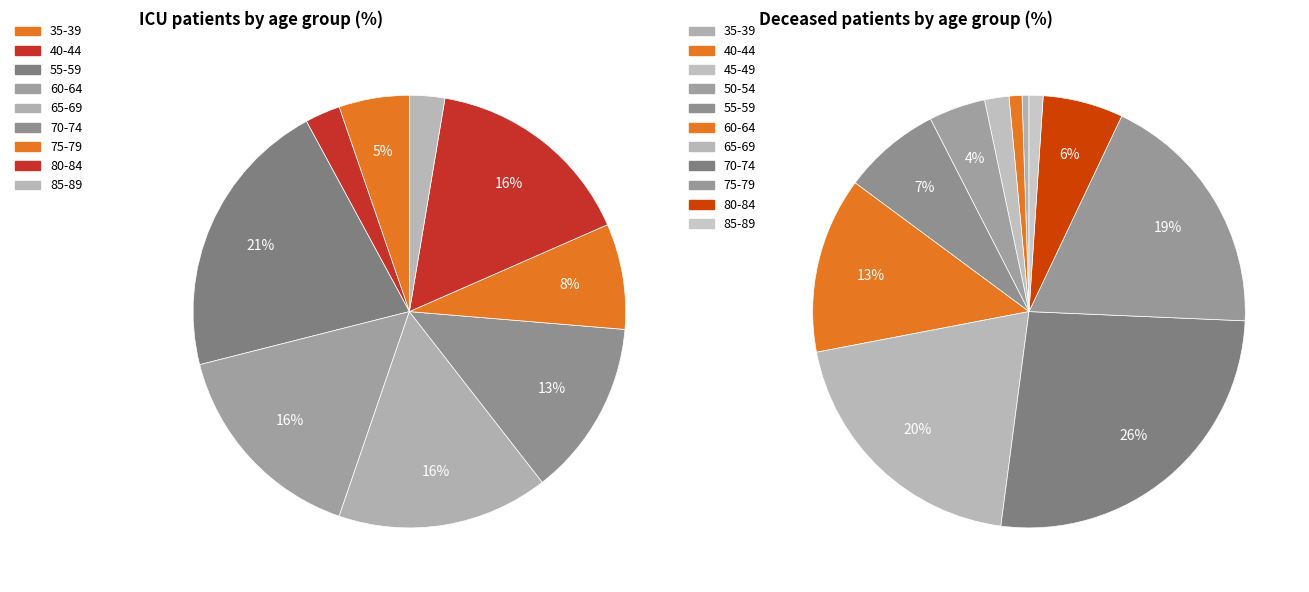

How many segments does this pie chart have?

11